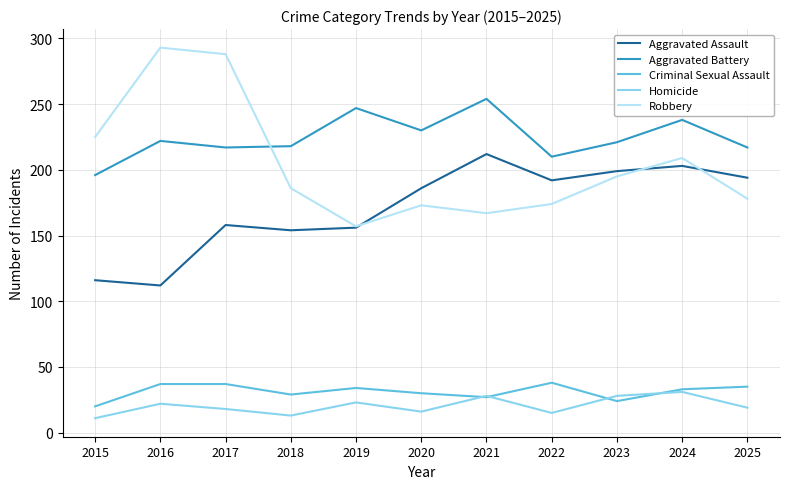

What is the average value of the Homicide series?

20